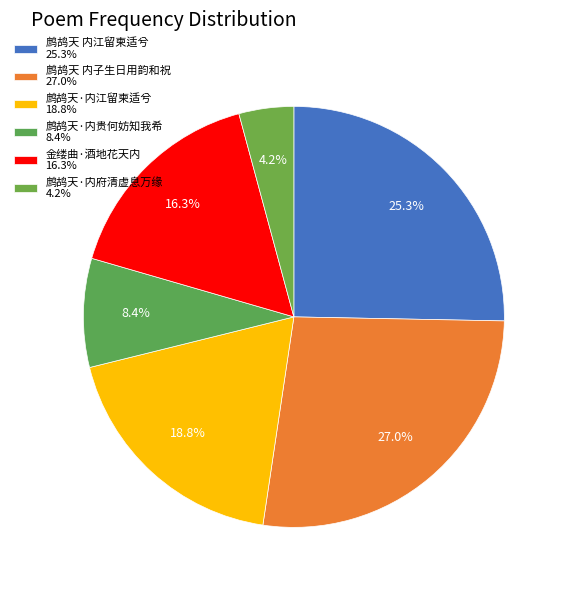

To the nearest percent, what percentage of the pie is 鹧鸪天·内府清虚息万缘?

4%